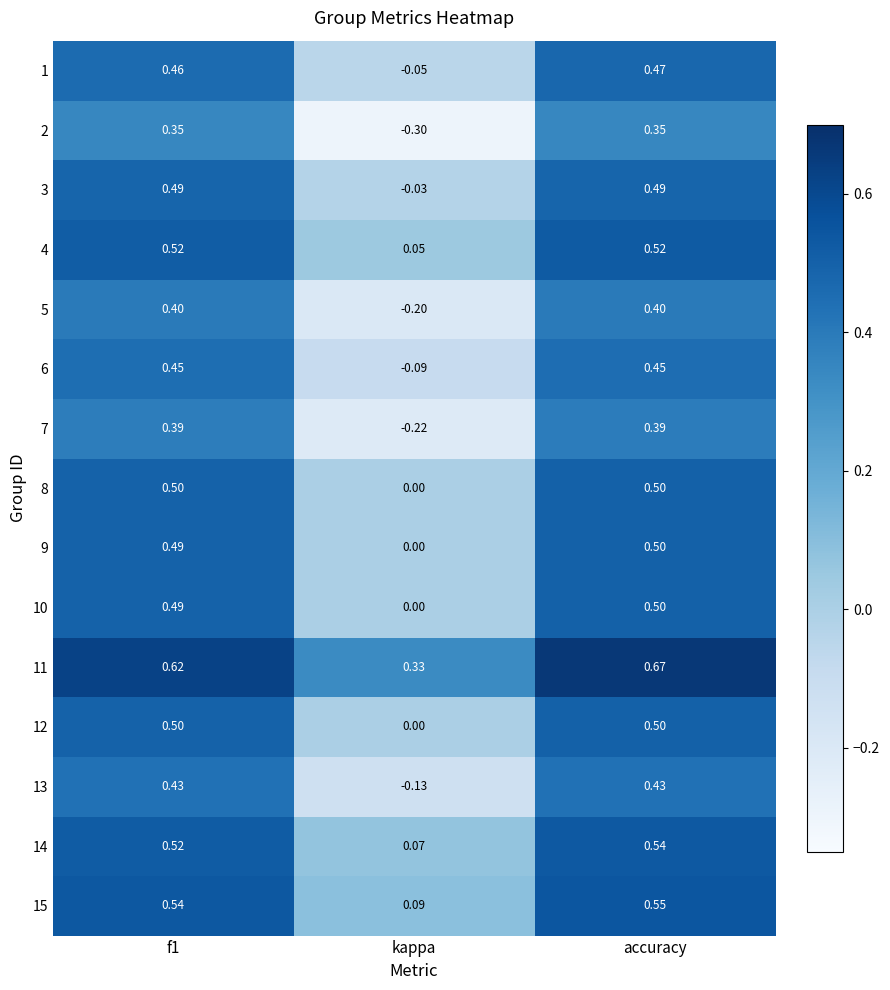

At which category does the chart reach its minimum across all series?

kappa